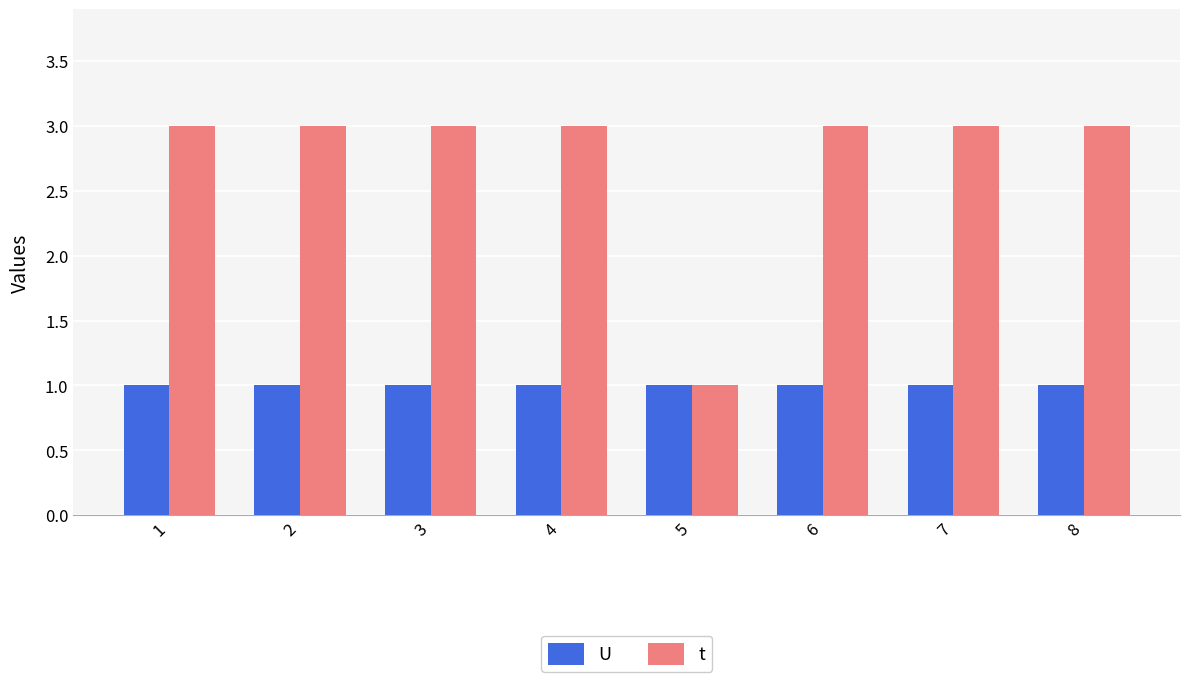

What are all the series names shown in the legend?

U, t